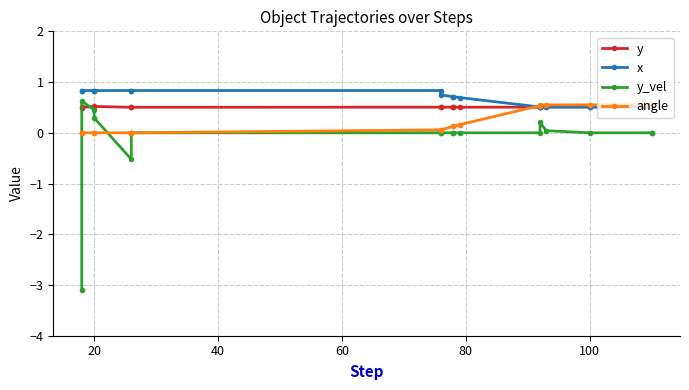

How many distinct data groups are displayed?

4